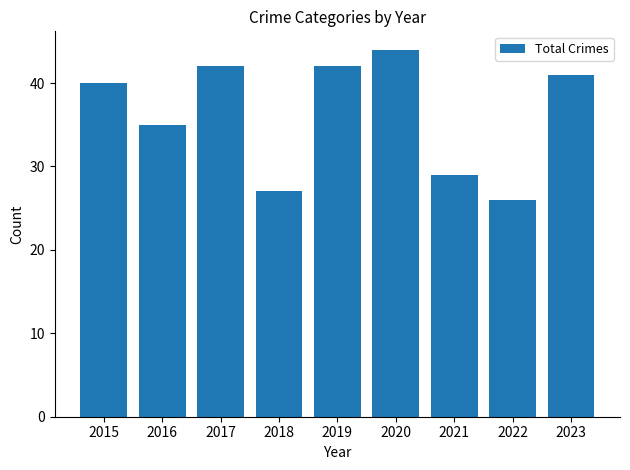

Which label corresponds to the largest value in the chart?

2020